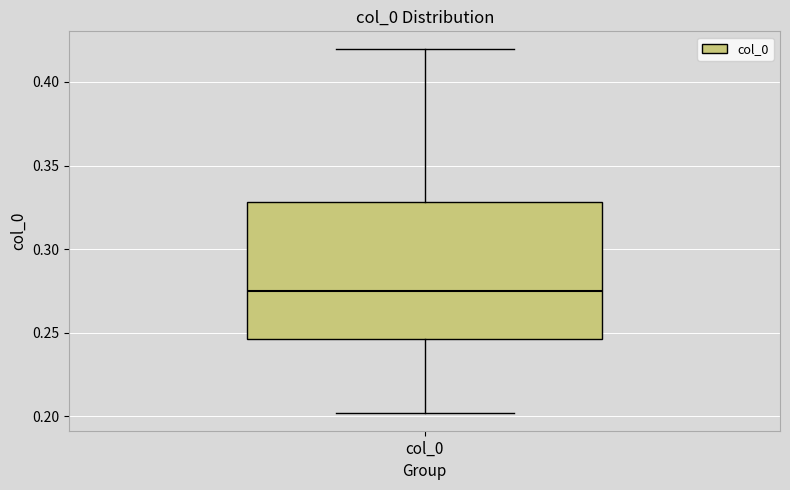

Where is the lower edge of the box for col_0 on the y-axis? The values are not printed on the chart, so give them approximately, as read against the axis.

0.245